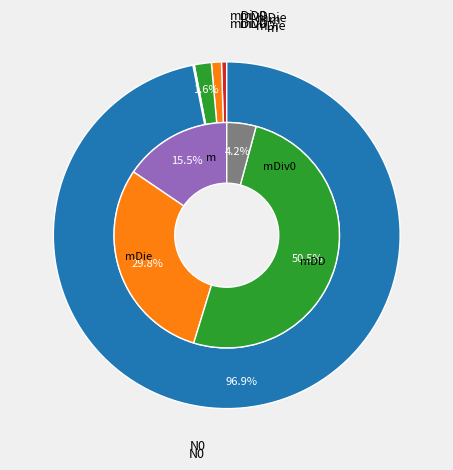

To the nearest percent, what portion does mDD represent?

1%